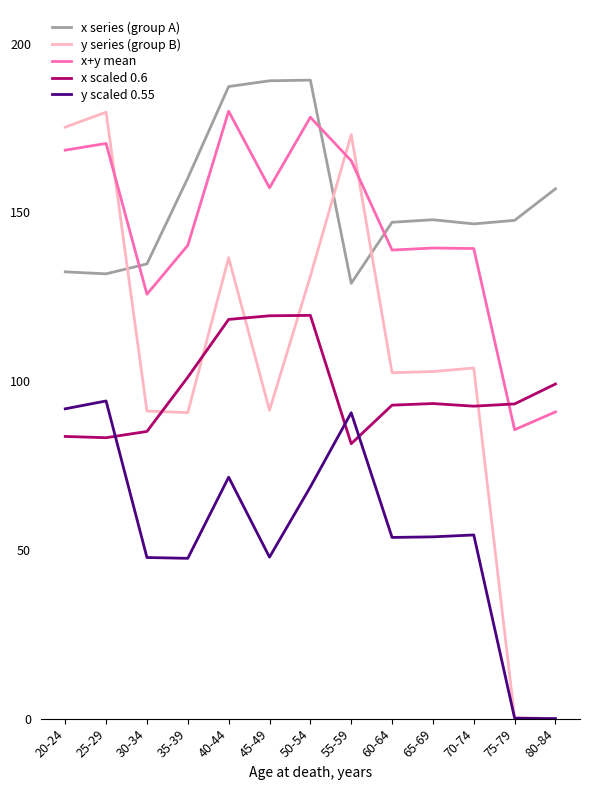

What is the difference between the second highest and second lowest values in the x series (group A) series?

57.2